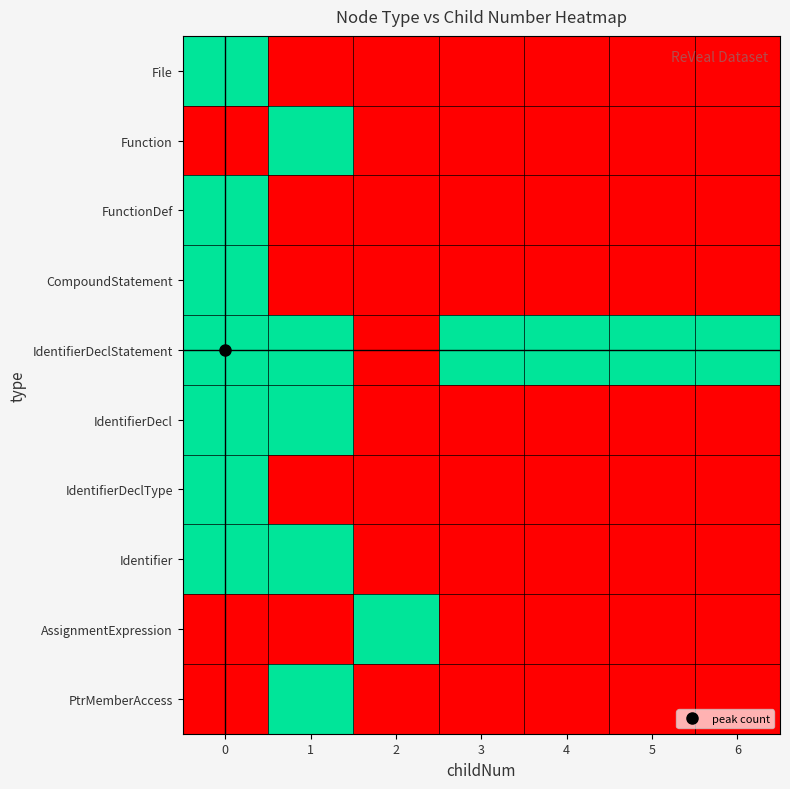

Rank the series at 0 from highest to lowest value.

File, FunctionDef, CompoundStatement, IdentifierDeclStatement, IdentifierDecl, IdentifierDeclType, Identifier, Function, AssignmentExpression, PtrMemberAccess